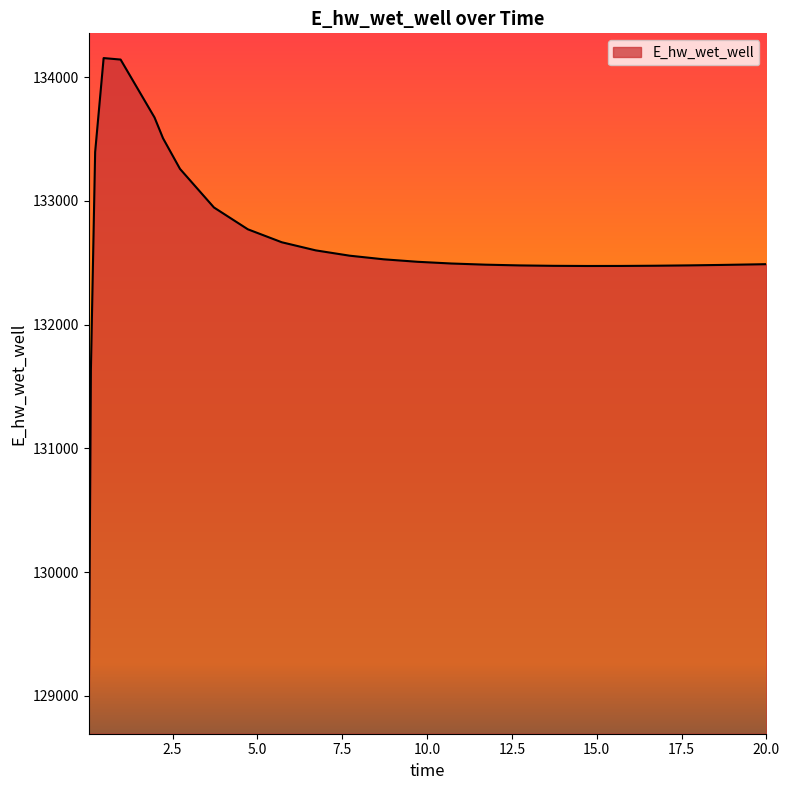

What is the difference between the maximum and minimum values?

5259.6